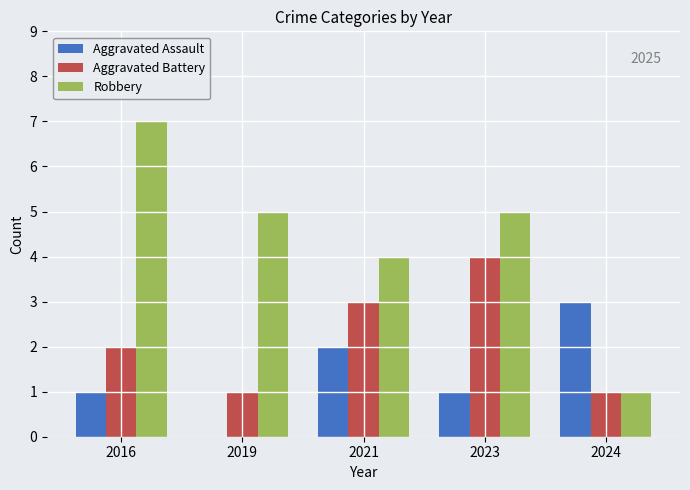

Is it true that Aggravated Assault equals 2 at 2023?

False